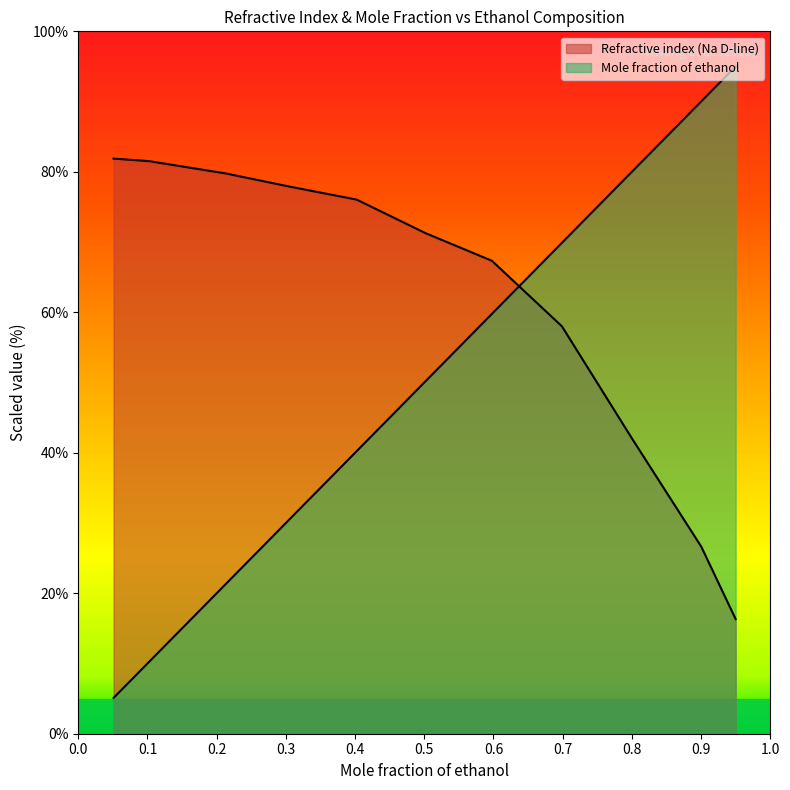

Which series has the largest total across all categories?

Refractive index (Na D-line)